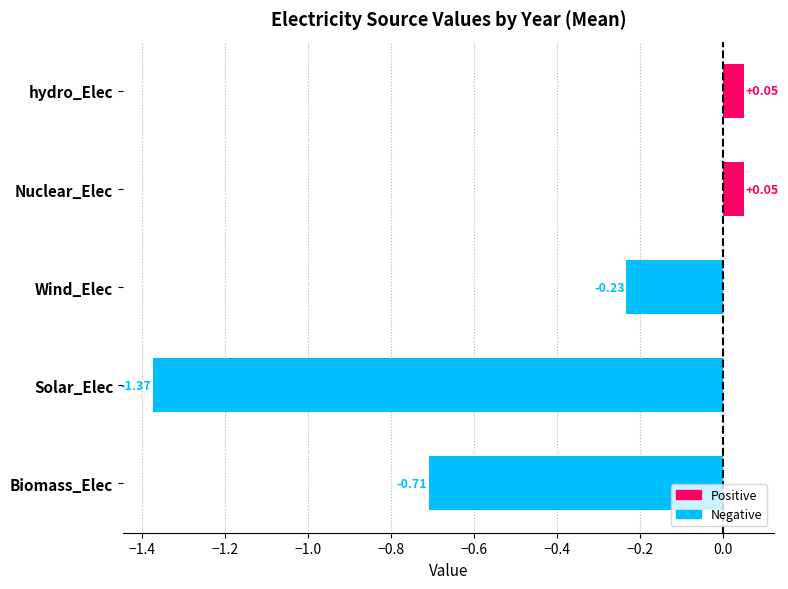

The value of hydro_Elec at 2025 is 0.1. True or false?

True